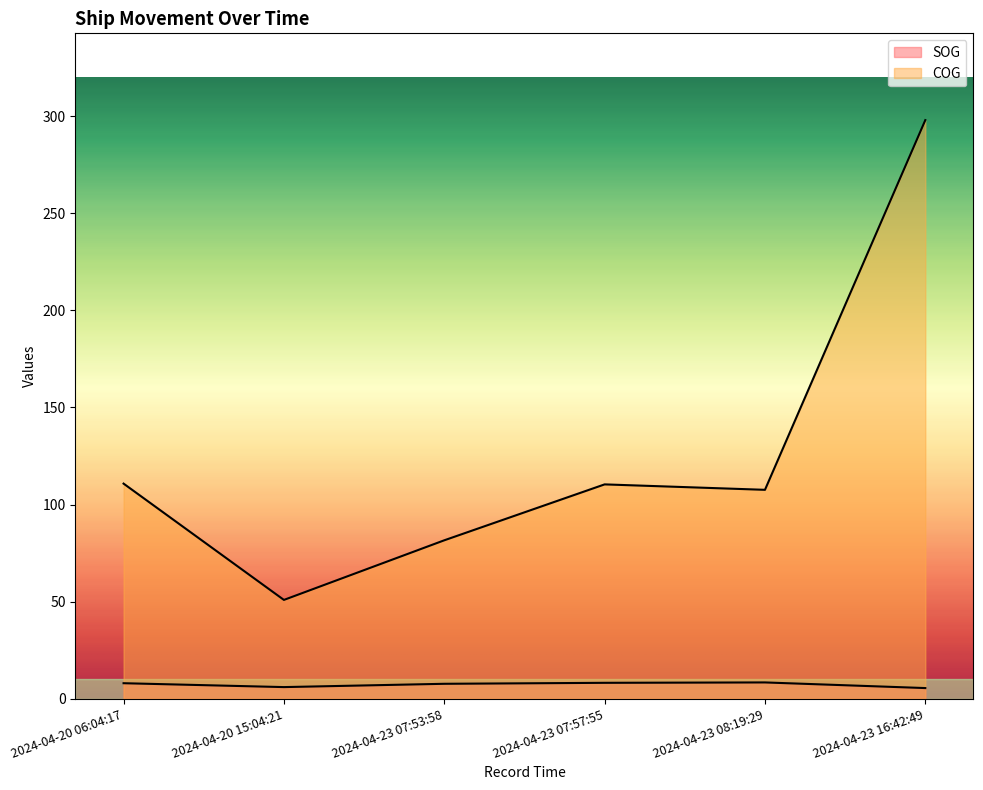

True or false: COG and SOG intersect in this chart.

False